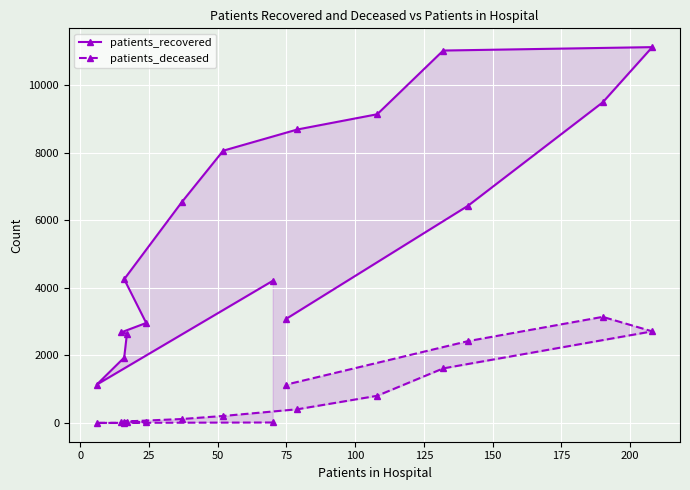

Is the value of patients_recovered at 125 greater than the value of patients_deceased at 200?

Yes